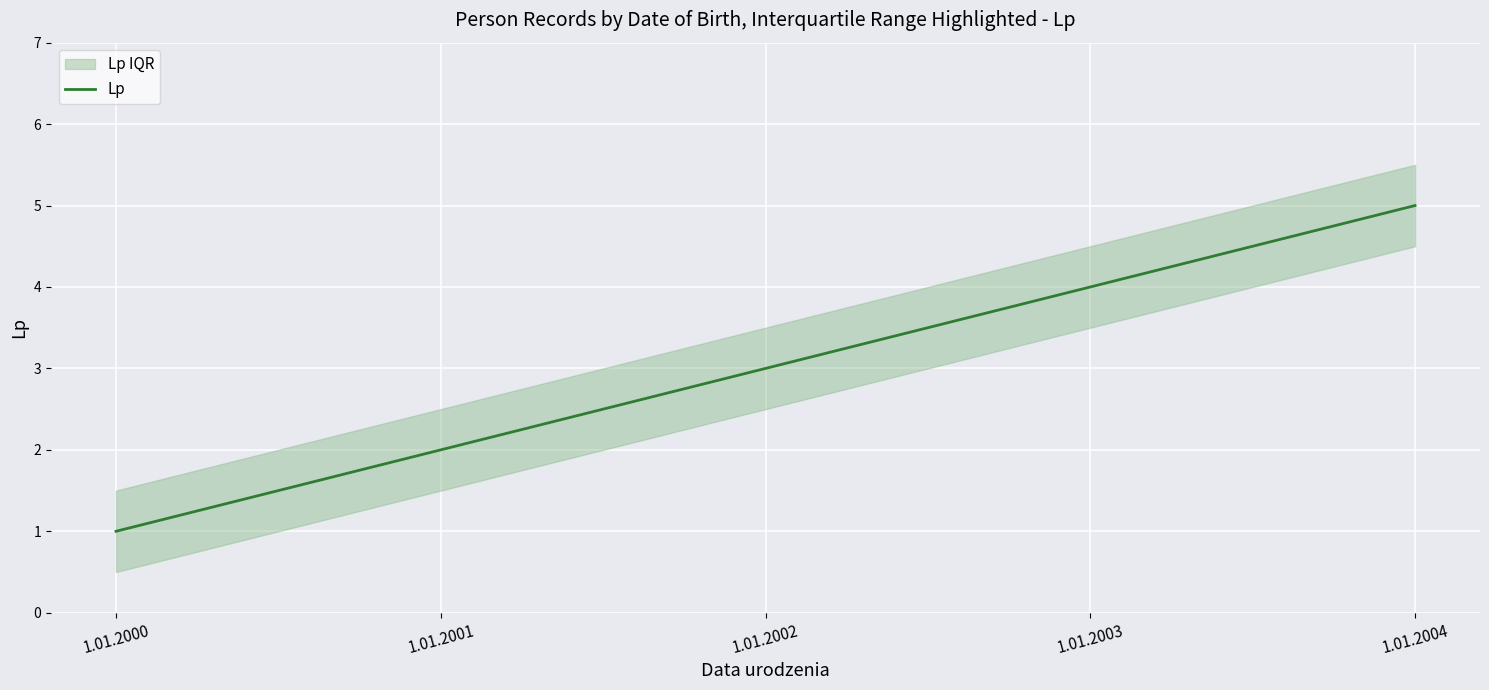

The value at 1.01.2001 is 2. True or false?

True